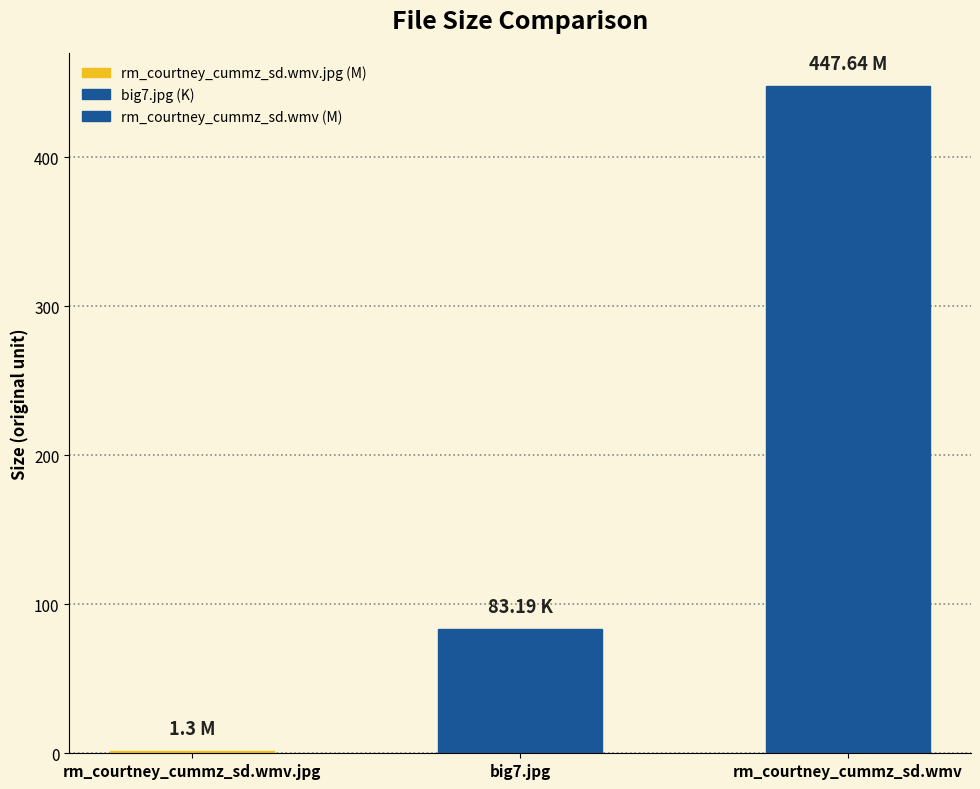

The chart shows a value of 1.3 at rm_courtney_cummz_sd.wmv.jpg
(1.3 M). True or false?

True